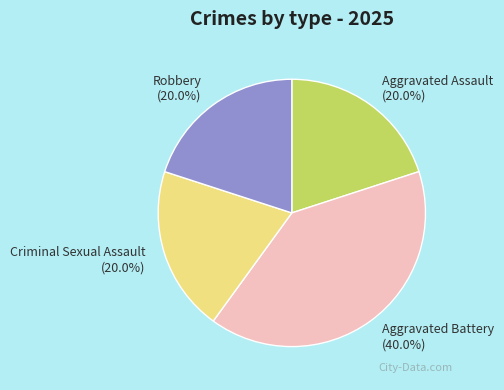

What percentage is NOT represented by Aggravated Battery?

60.0%